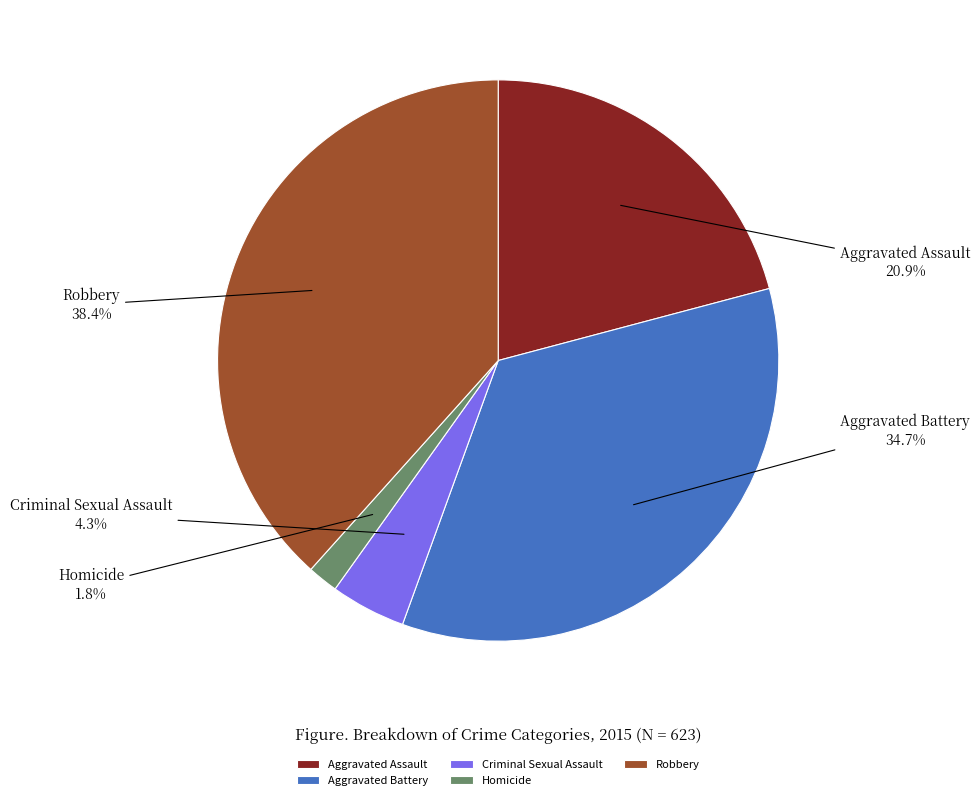

How much of the chart is everything except Aggravated Assault?

79.1%